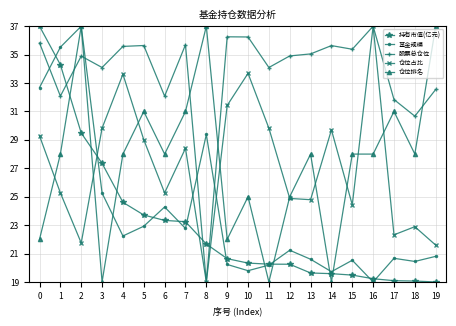

What is the minimum value for 仓位占比?

19.0